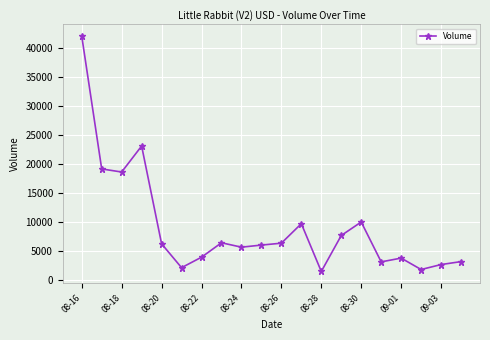

What is the value of the 5th point from the left?

6302